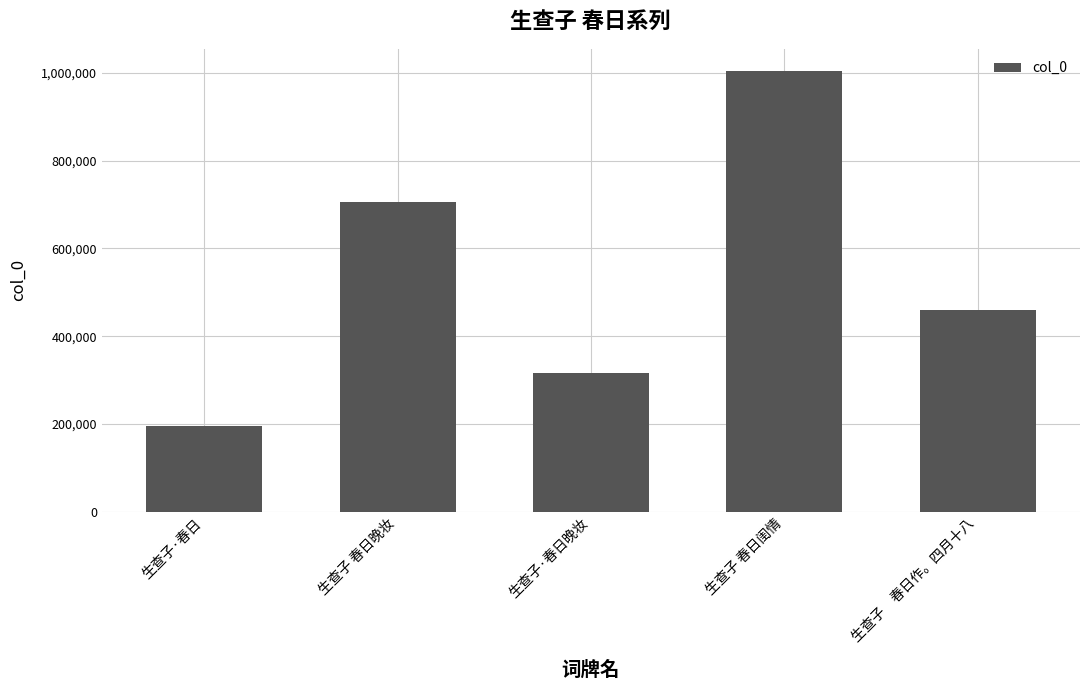

At which label is the value closest to 599568?

生查子 春日晚妆